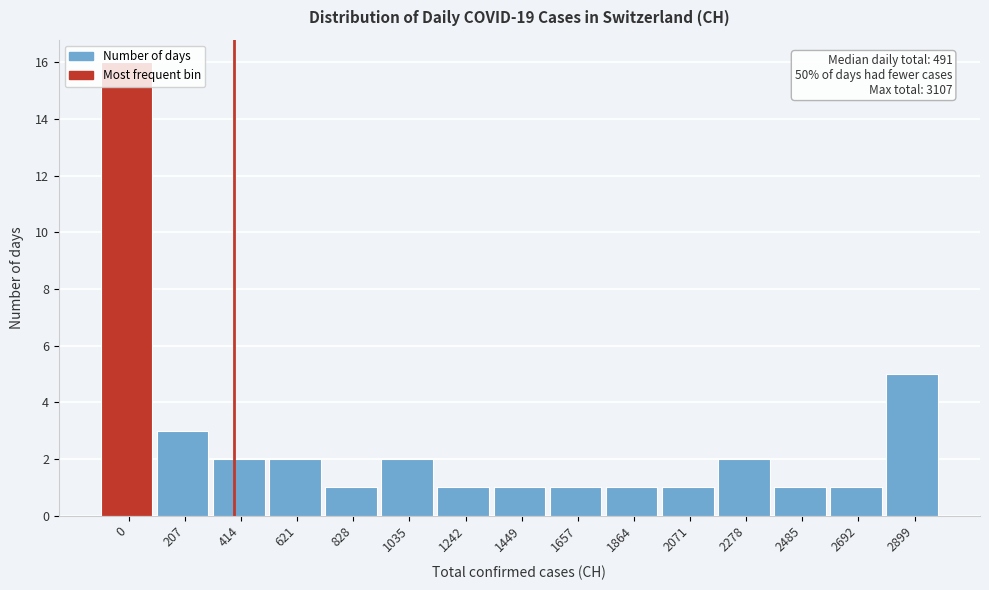

Which has a higher value, 2485 or 2899?

2899